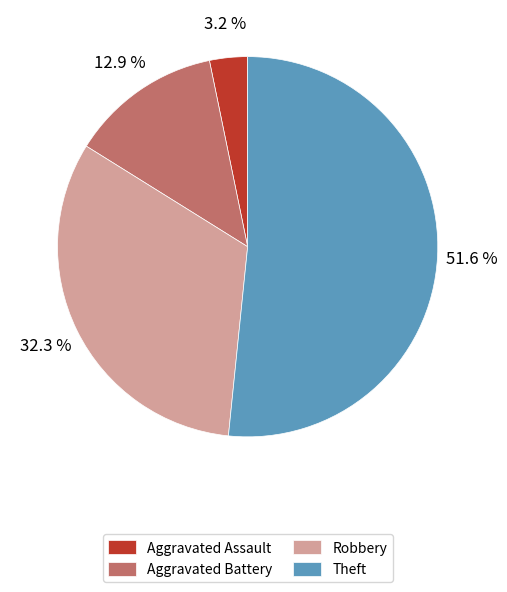

What is the total percentage of Robbery and Aggravated Battery?

45.2%